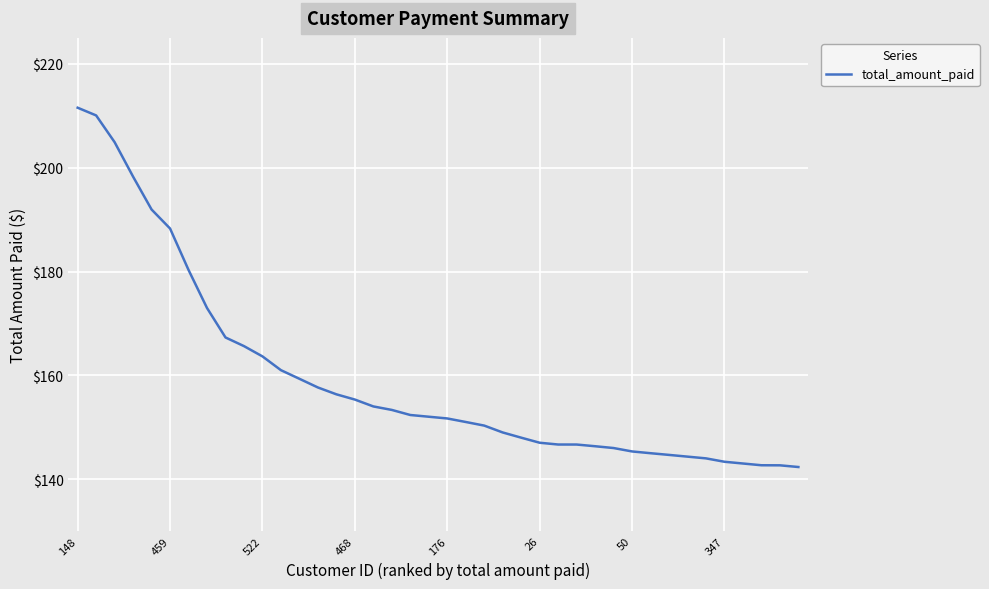

What is the difference between the maximum and minimum values?

69.2